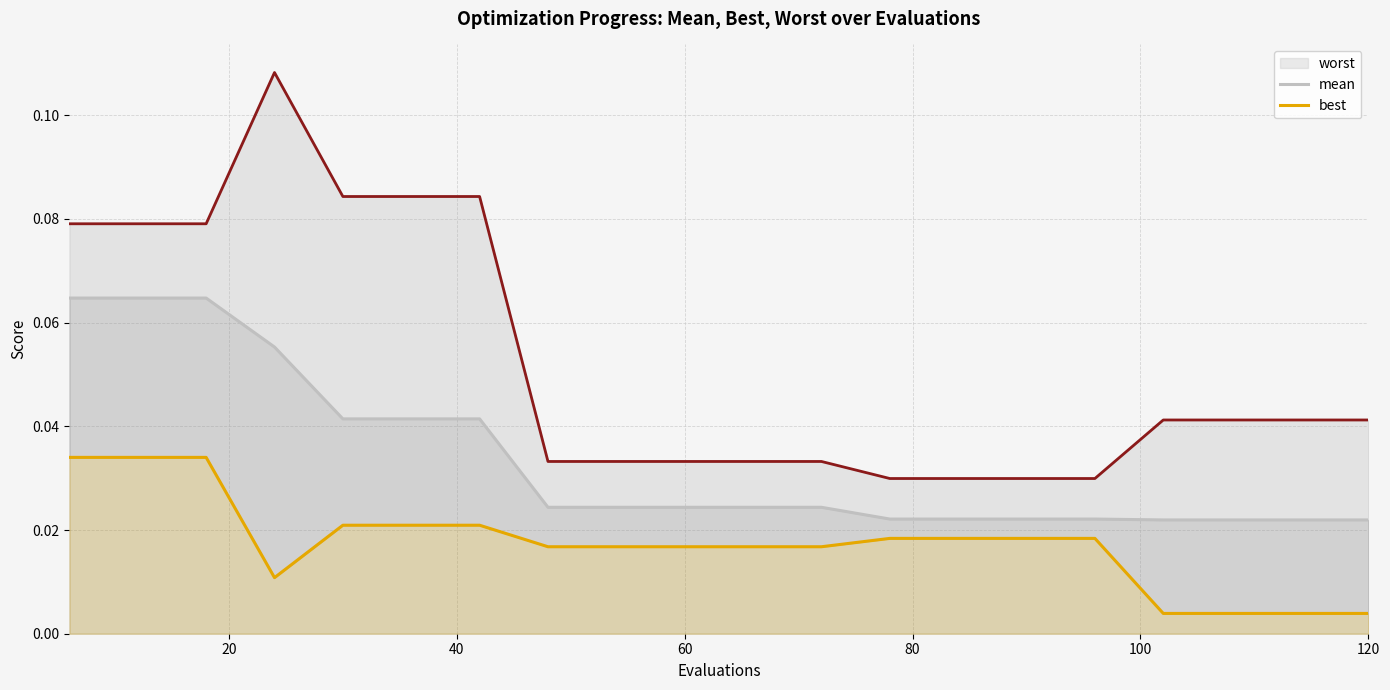

Which series has the largest total across all categories?

worst